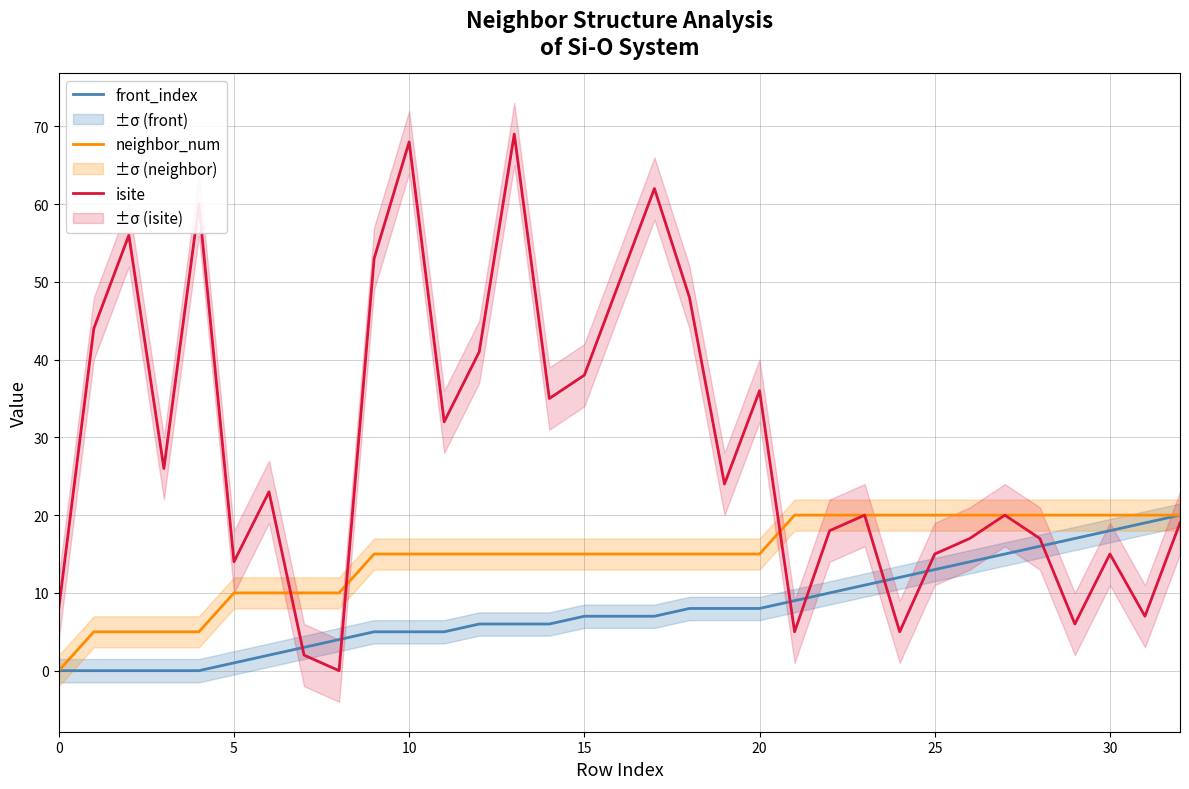

What is the difference between the maximum and second lowest values in the neighbor_num series?

15